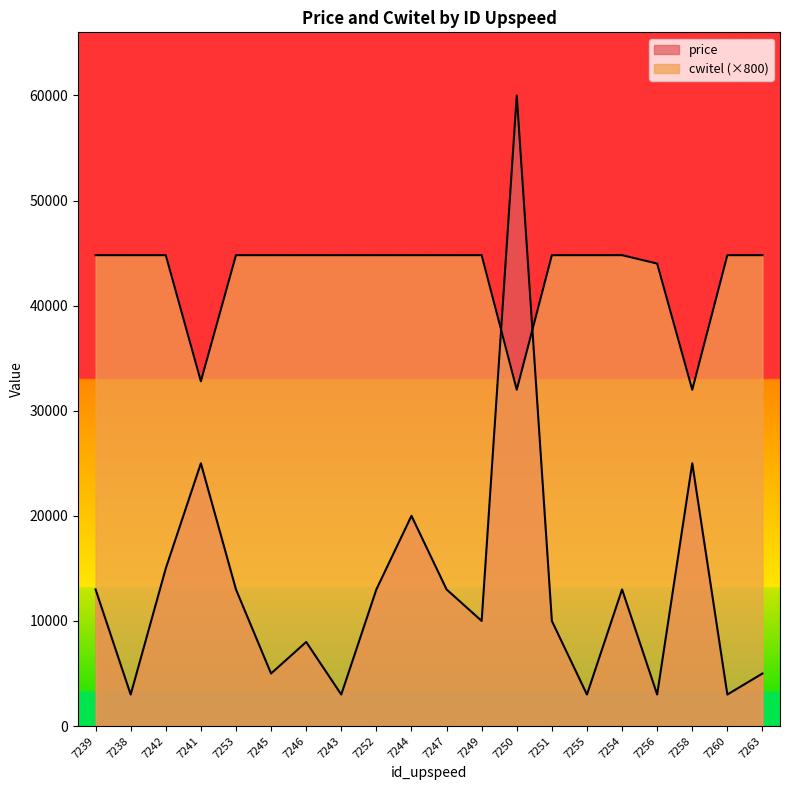

What are all the series names shown in the legend?

price, cwitel